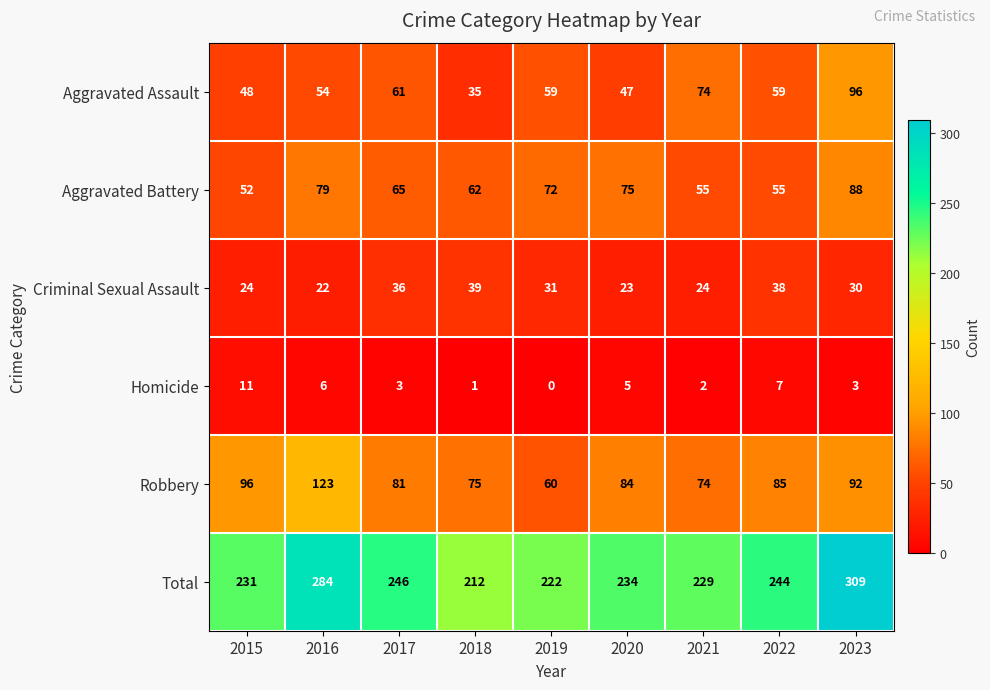

List the series in order of their peak value, lowest first.

Homicide, Criminal Sexual Assault, Aggravated Battery, Aggravated Assault, Robbery, Total